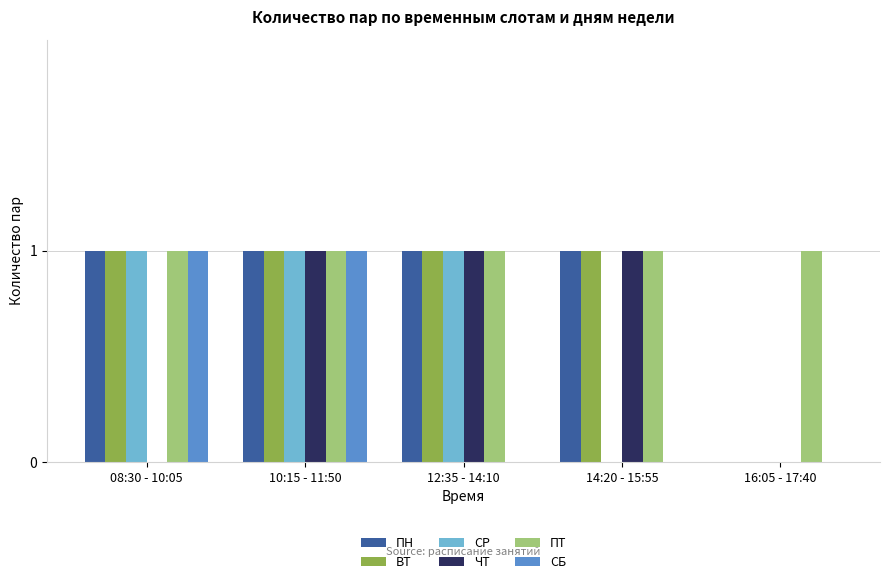

True or false: СБ has a value of 1 at 14:20 - 15:55.

False